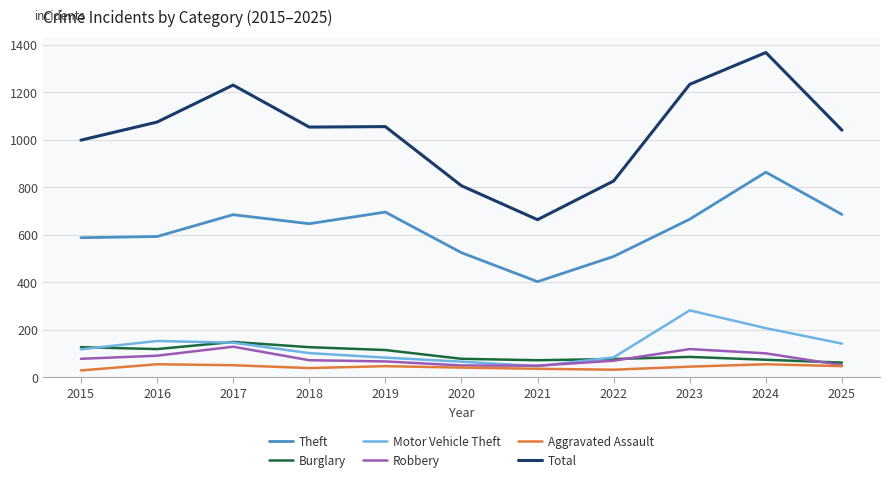

What is the approximate value of Burglary at 2017?

148